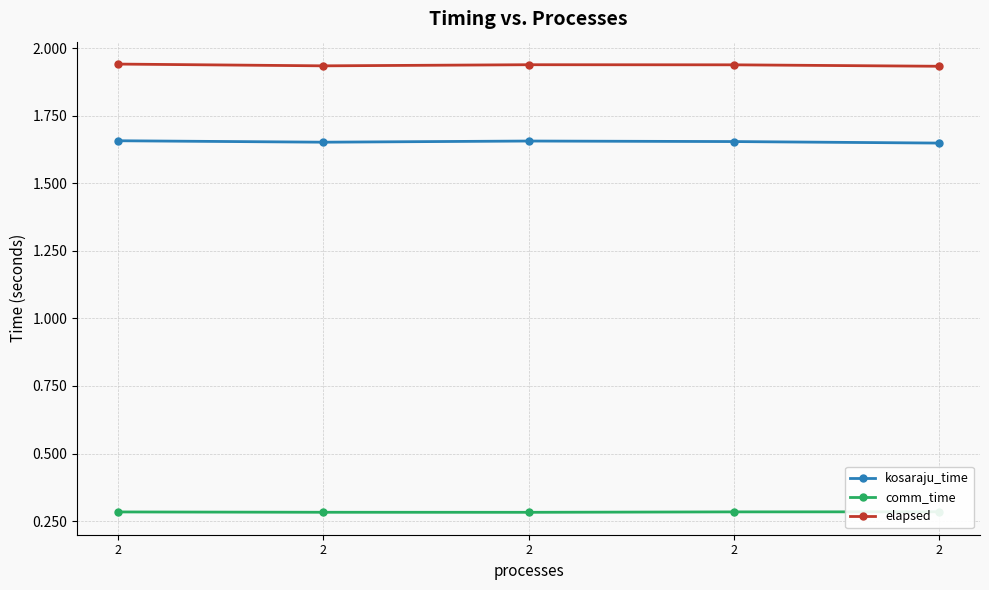

How many comm_time values are between 0 and 1?

5